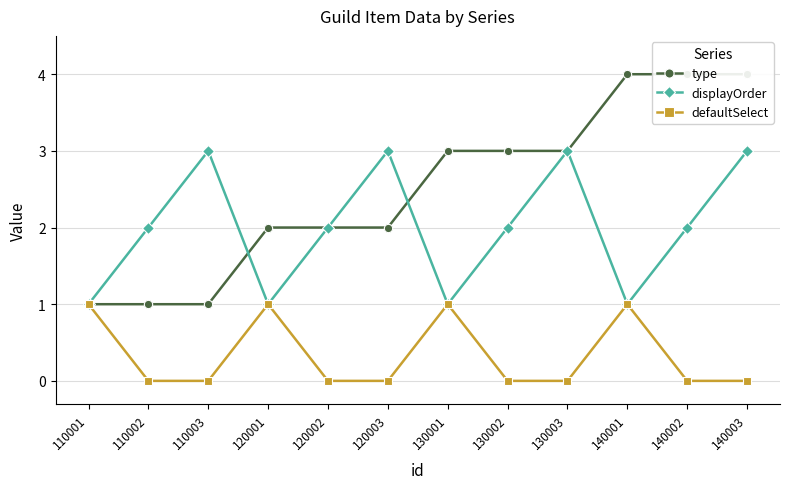

Which series contains the lowest Y value?

defaultSelect